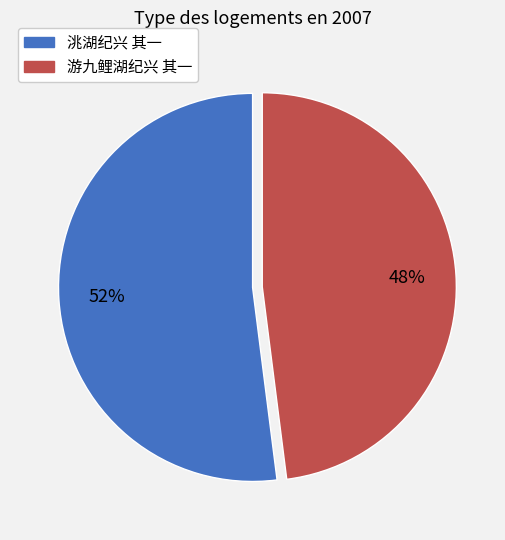

How many segments does this pie chart have?

2